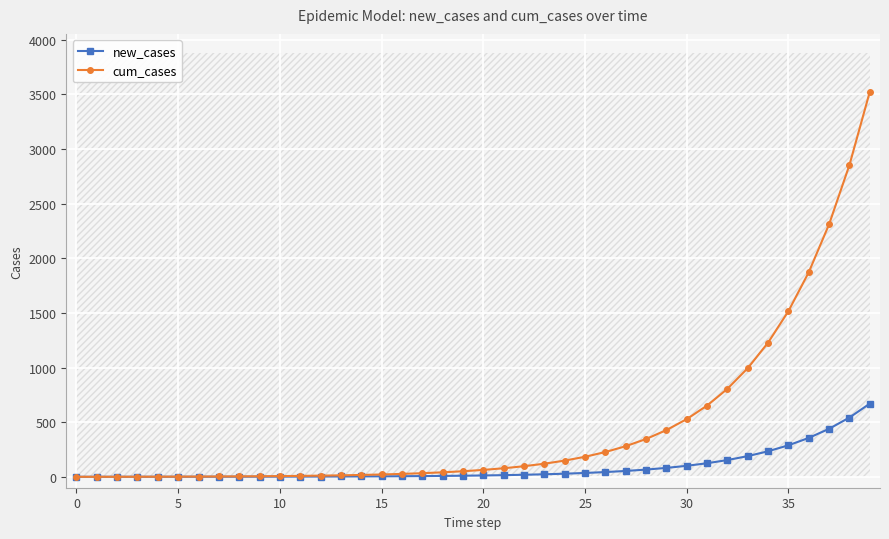

Rank the series by their maximum value, from lowest to highest.

new_cases, cum_cases